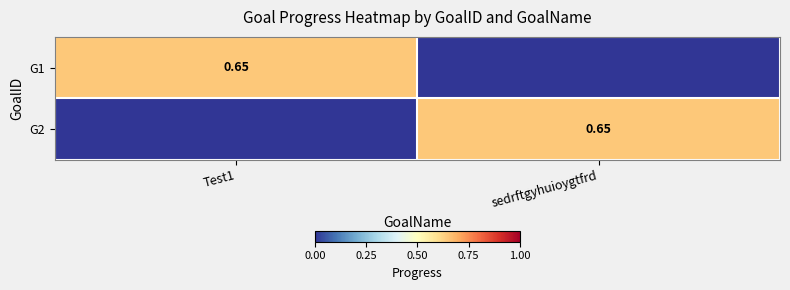

Which label corresponds to the smallest value in the chart?

sedrftgyhuioygtfrd